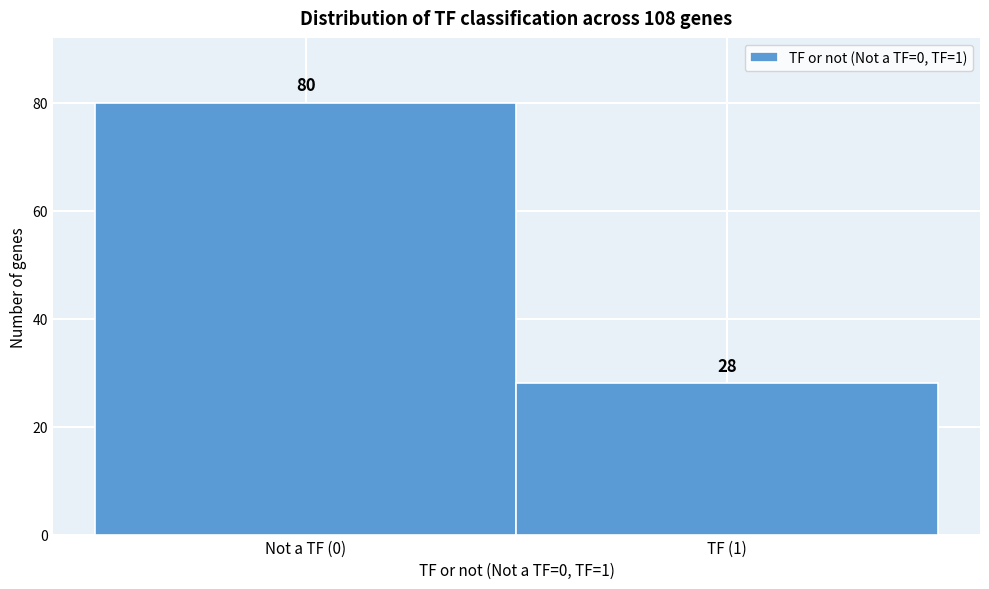

Reading left to right, list all the values displayed in this chart.

Not a TF (0)=80	TF (1)=28